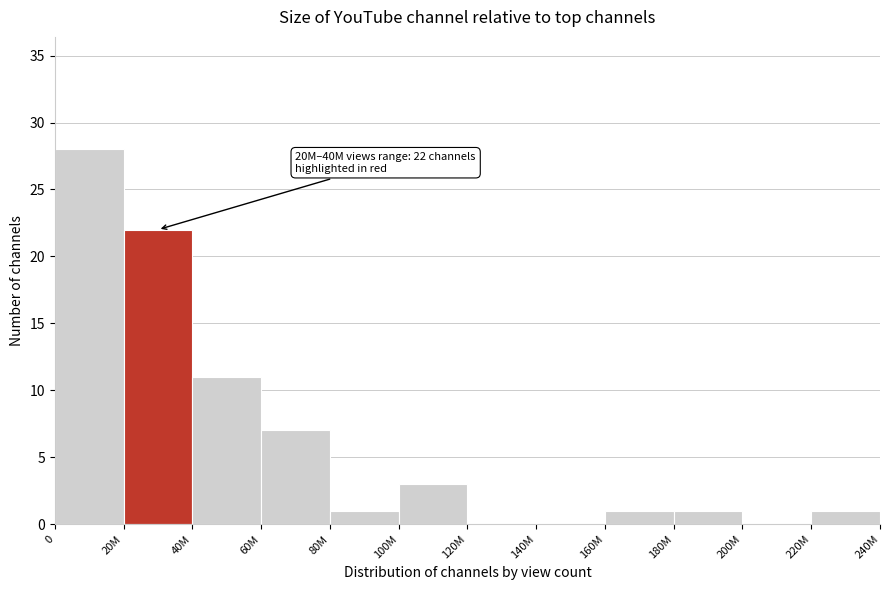

Reading left to right, list all the values displayed in this chart.

0=28	20M=22	40M=11	60M=7	80M=1	100M=3	120M=0	140M=0	160M=1	180M=1	200M=0	220M=1